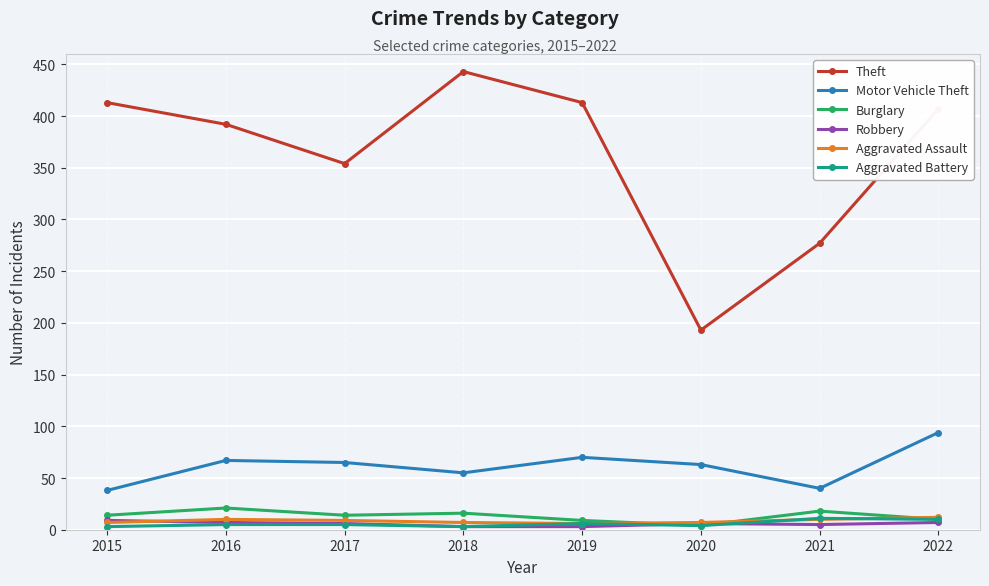

What is the sum of the Aggravated Battery values at 2017 and 2016?

10